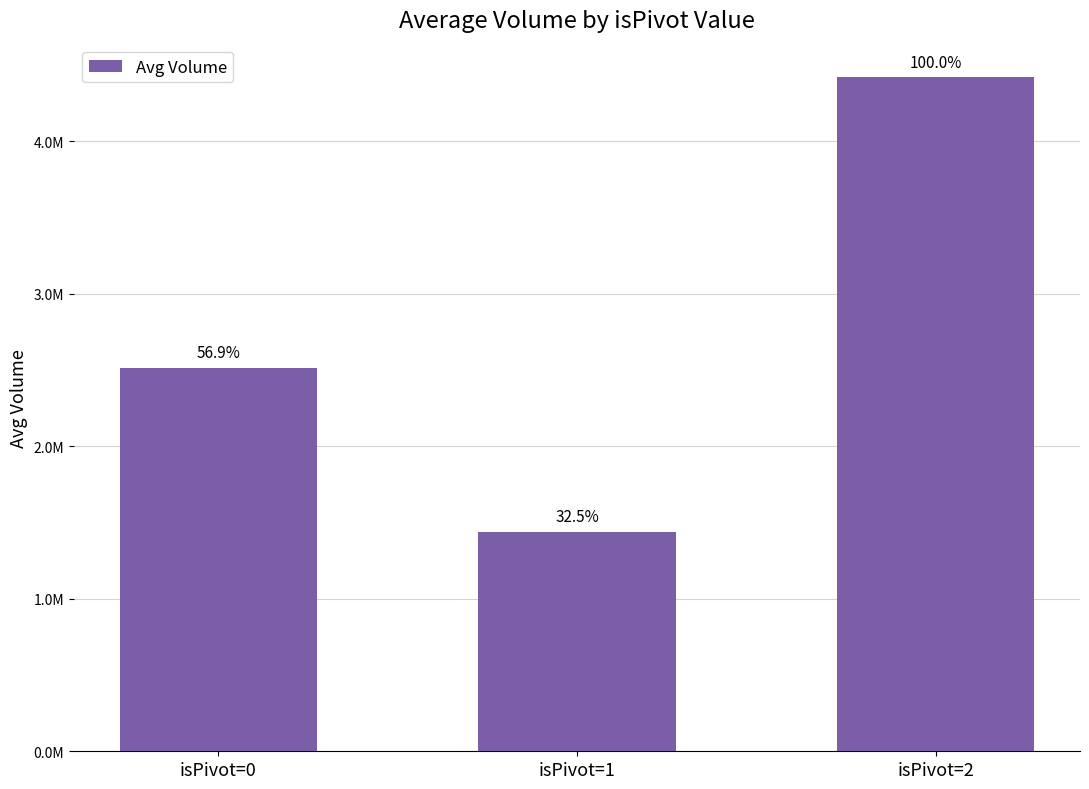

Does the chart contain any negative values?

No